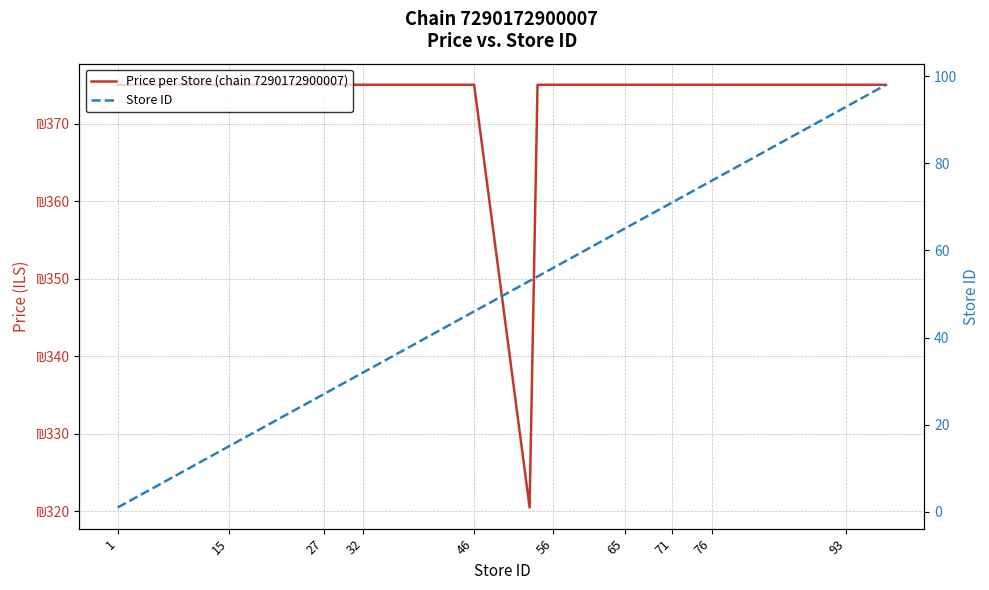

At how many categories does at least one series exceed 305?

40